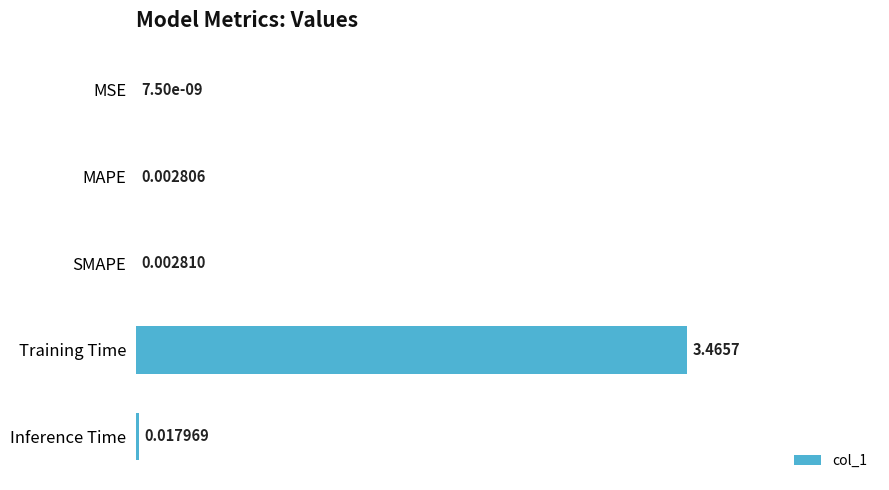

Where is the data nearest to the value 1?

Inference Time